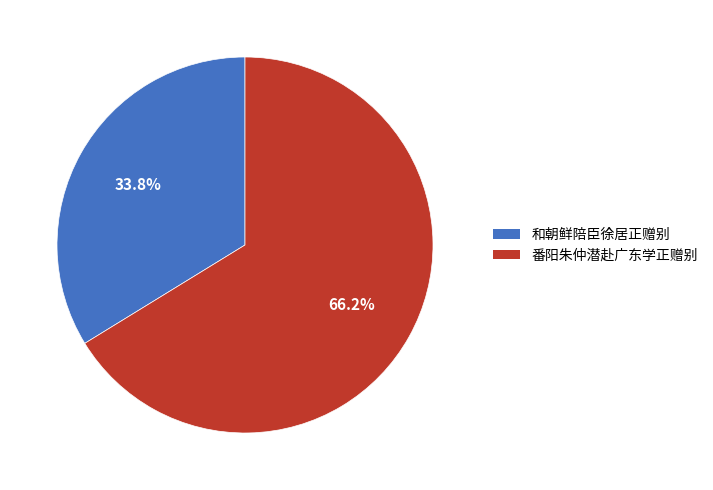

Which slice is the largest?

番阳朱仲潜赴广东学正赠别